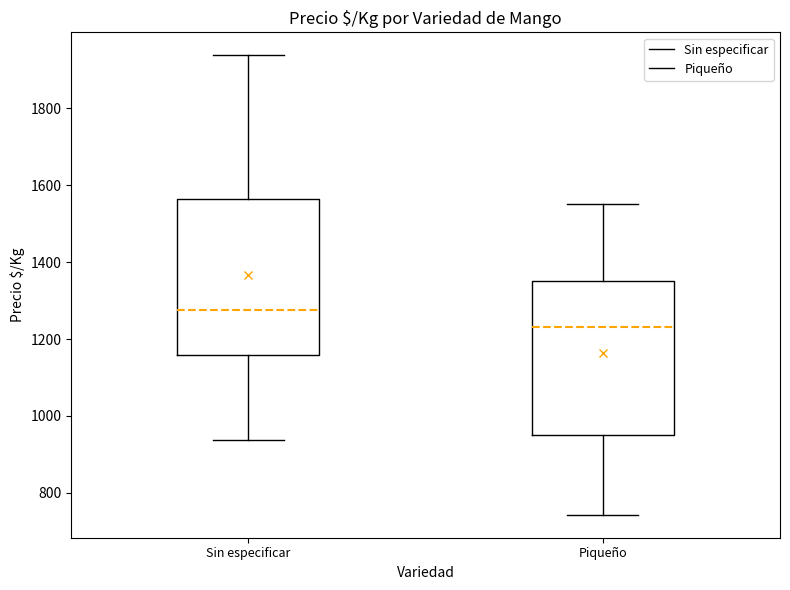

Which box's median line is the highest?

Sin especificar